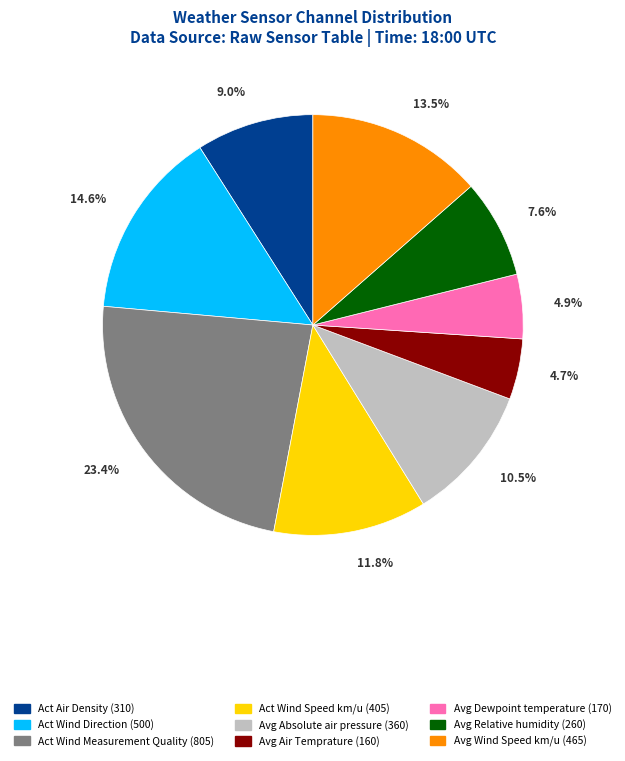

How much of the chart is everything except Act Wind Measurement Quality?

76.6%